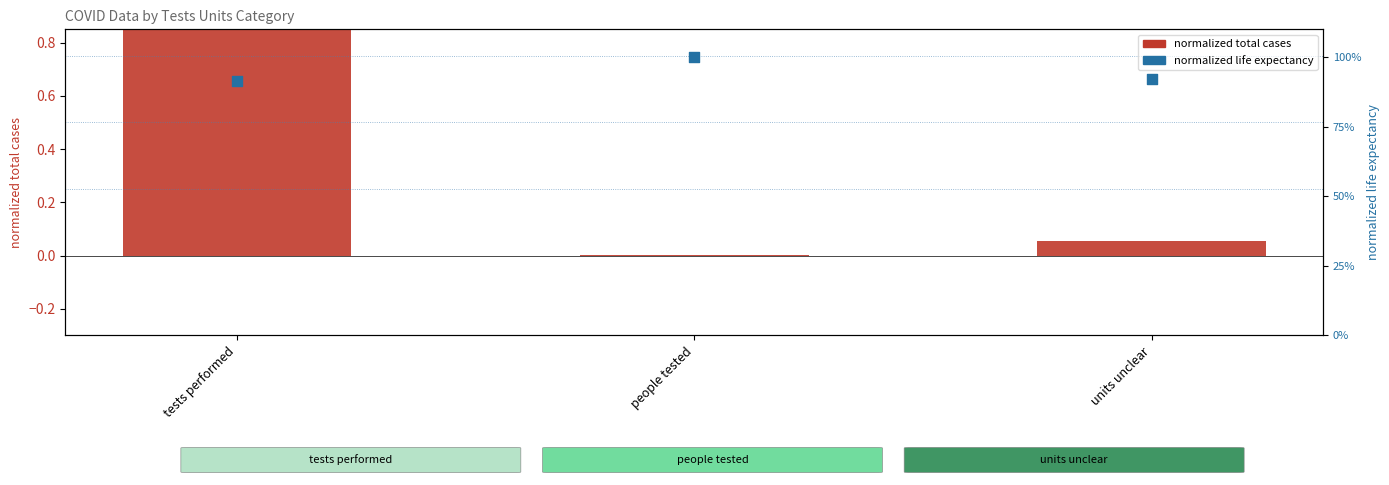

At how many categories does at least one series exceed 0?

3